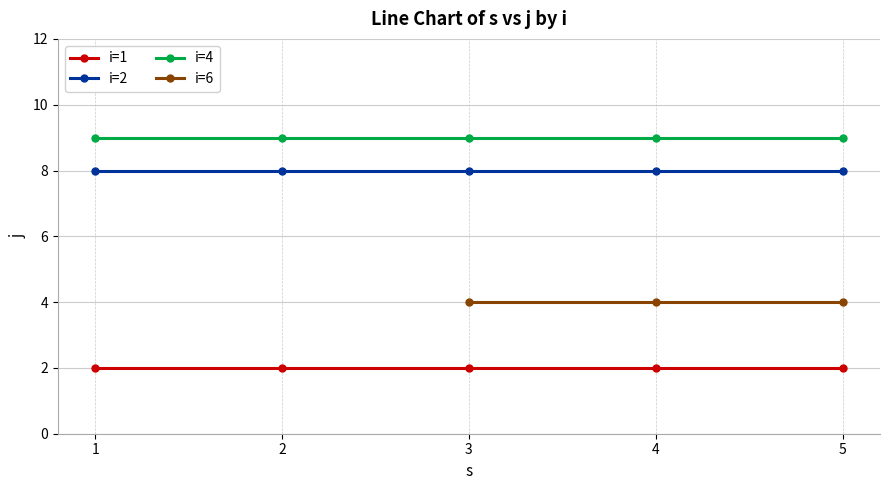

How many data points in j are above 8?

5